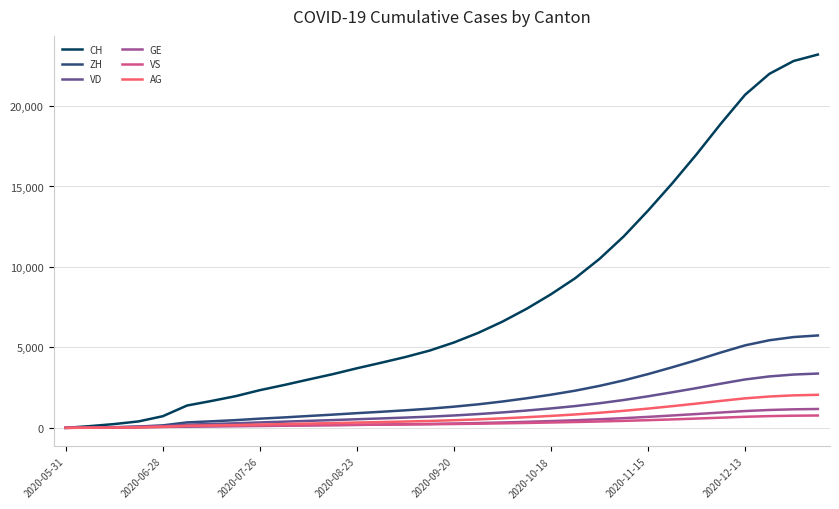

What is the highest value of the CH series?

23200